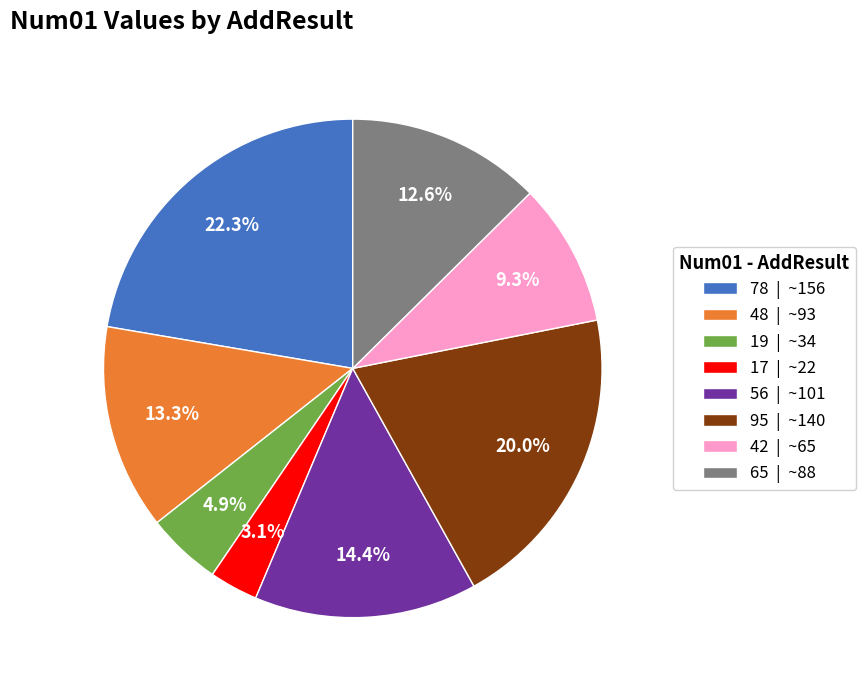

Which has a higher value, 42 | ~65 or 19 | ~34?

42 | ~65